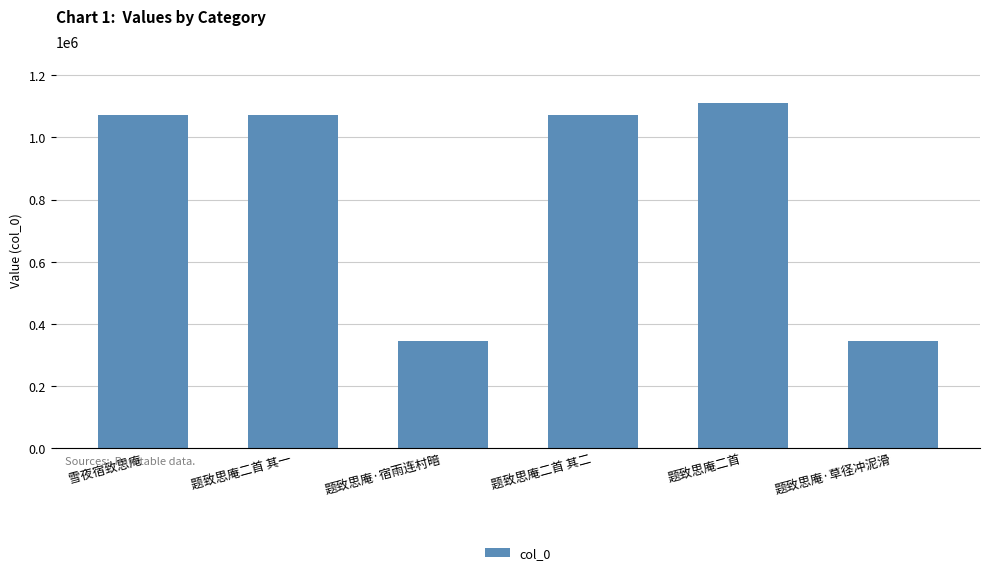

The chart shows a value of 1073792 at 题致思庵二首 其一. True or false?

True